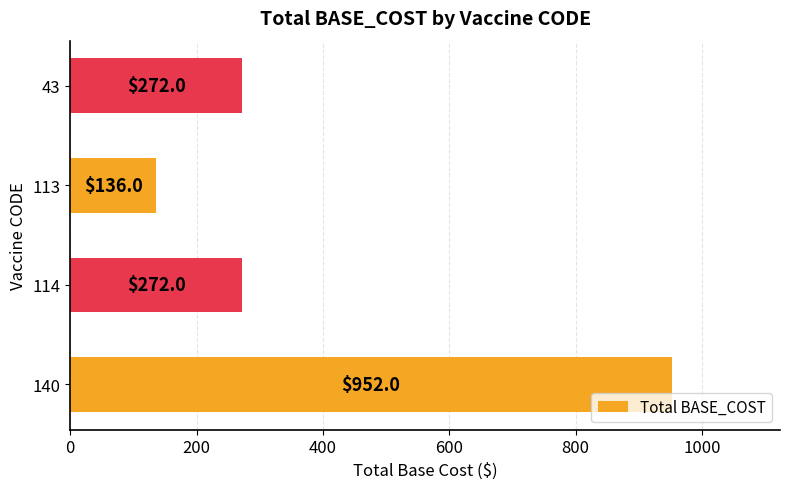

Reading bottom to top, list all the values displayed in this chart.

140=952	114=272	113=136	43=272